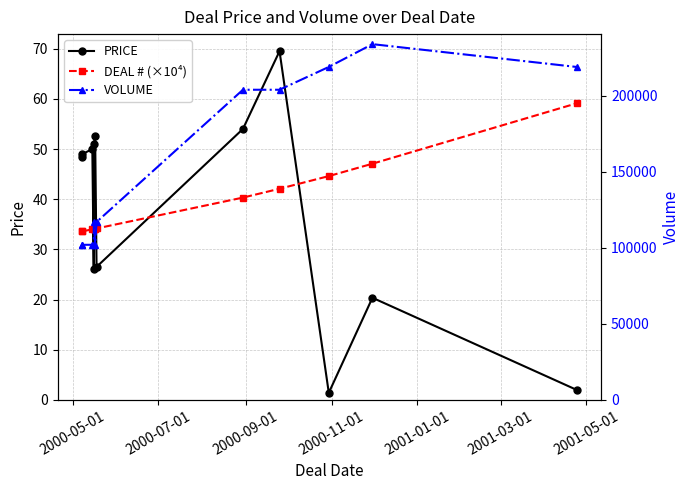

How many lines are shown in the chart?

3